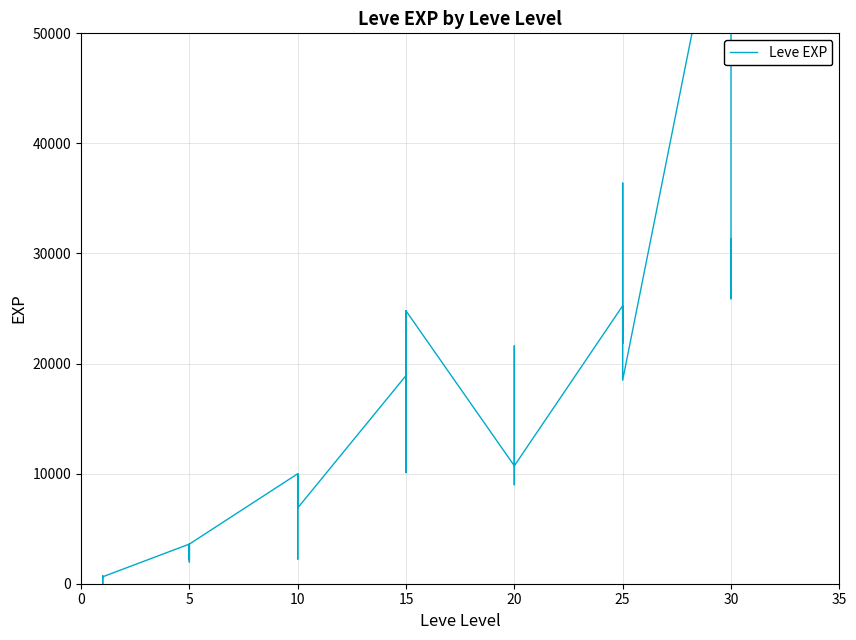

How many series are shown in this chart?

1